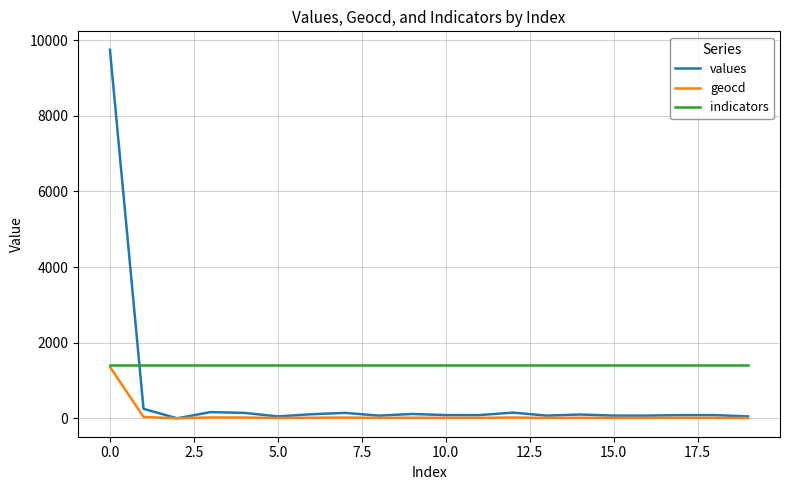

What is the maximum value shown in the chart?

9749